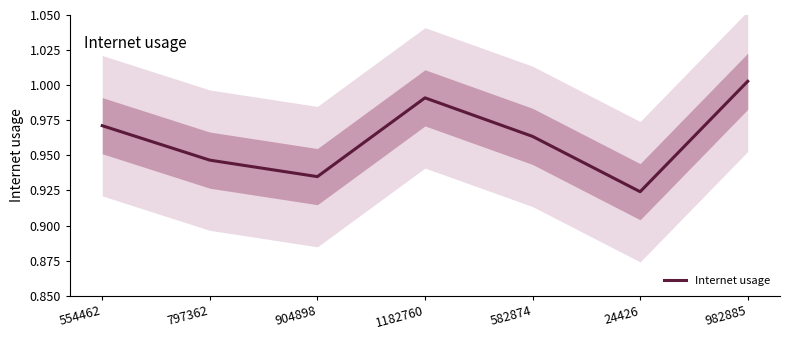

What is the sum of all values?

6.7